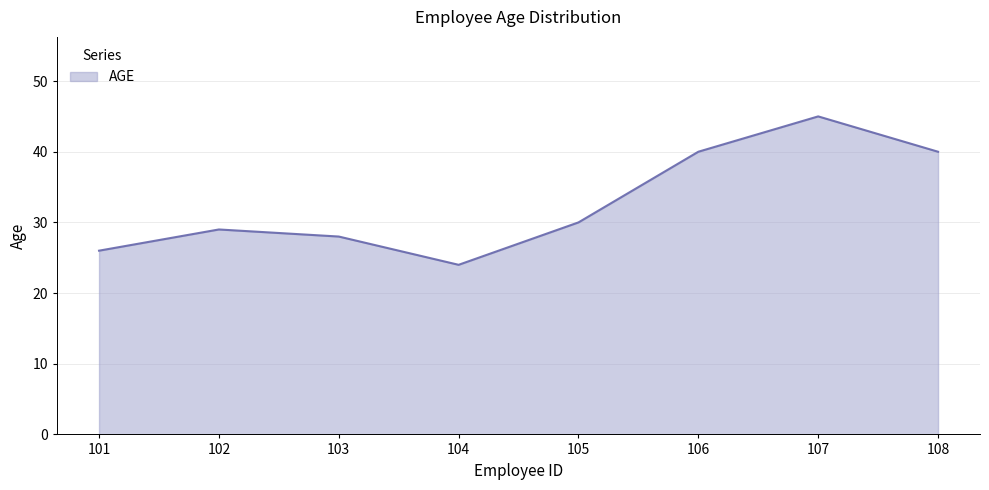

How many interior local peaks (higher than both neighbors) does the data have?

2